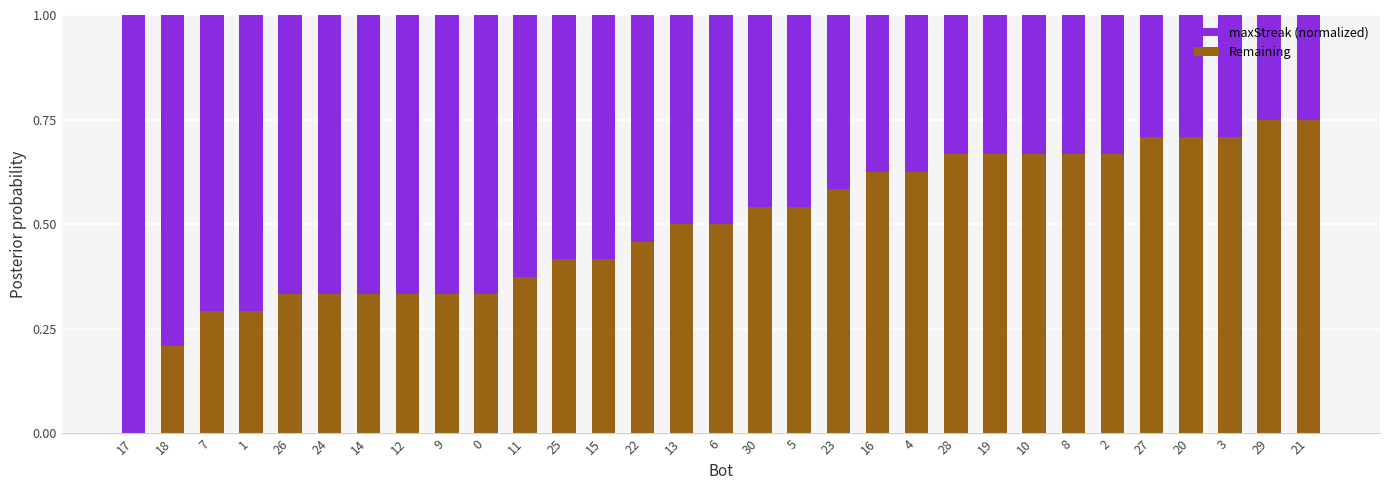

What are all the series names shown in the legend?

maxStreak (normalized), Remaining